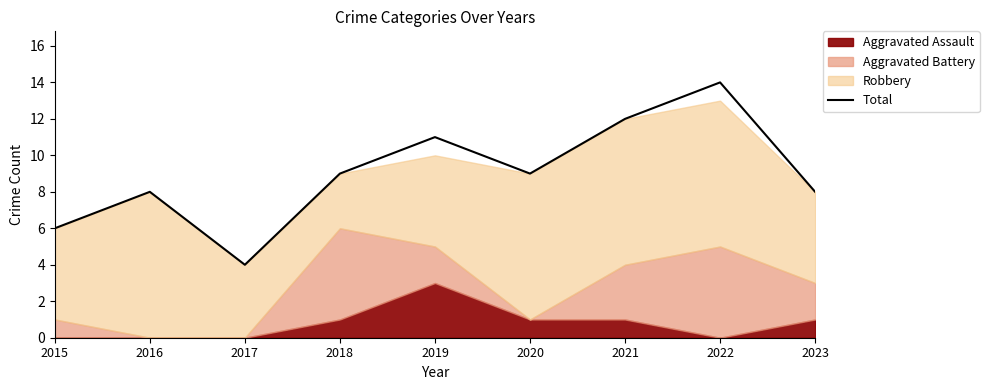

How many interior local valleys (lower than both neighbors) does the data have?

2